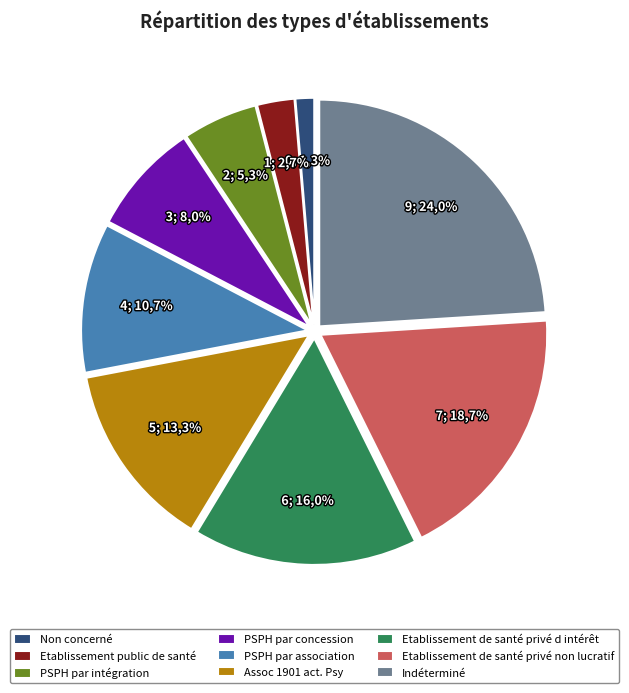

What is the ratio of the value at PSPH par concession to the value at Etablissement de santé privé non lucratif?

0.4